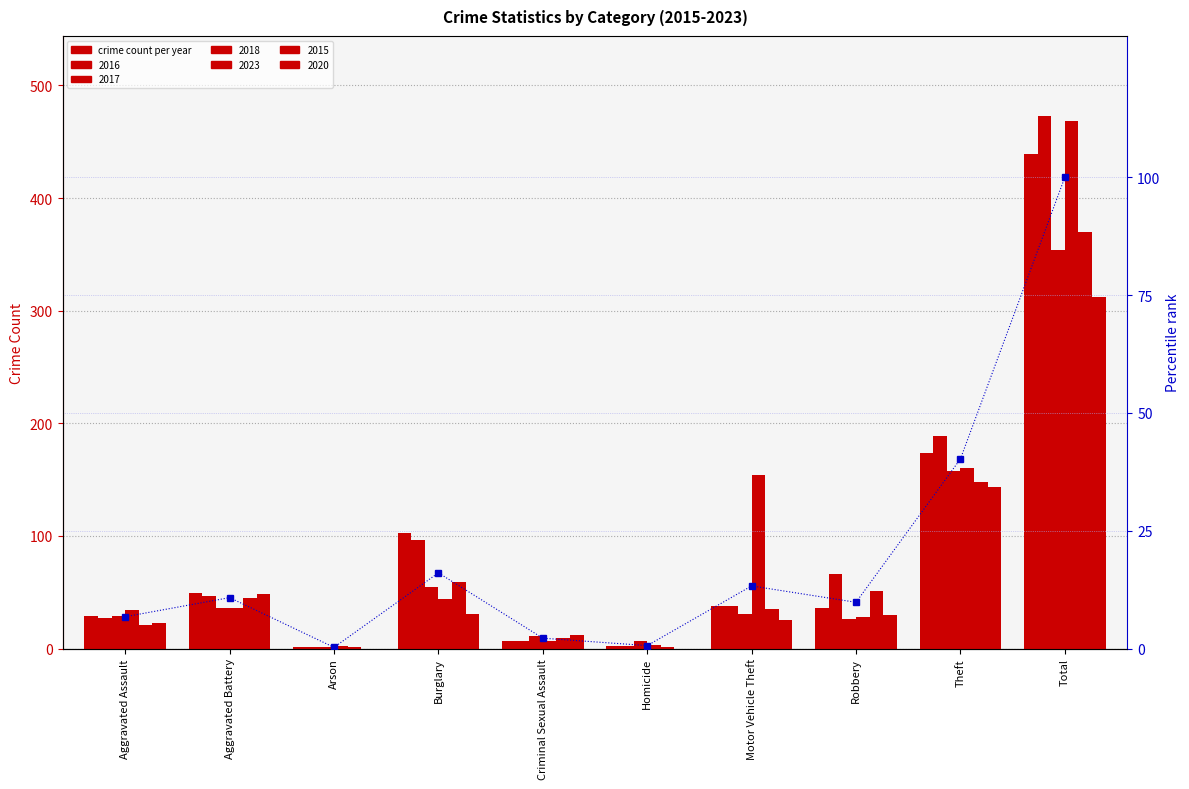

Reading left to right, extract all data points from this chart.

Aggravated Assault=6.7	Aggravated Battery=10.8	Arson=0.2	Burglary=16.1	Criminal Sexual Assault=2.2	Homicide=0.6	Motor Vehicle Theft=13.3	Robbery=9.8	Theft=40.2	Total=100.0